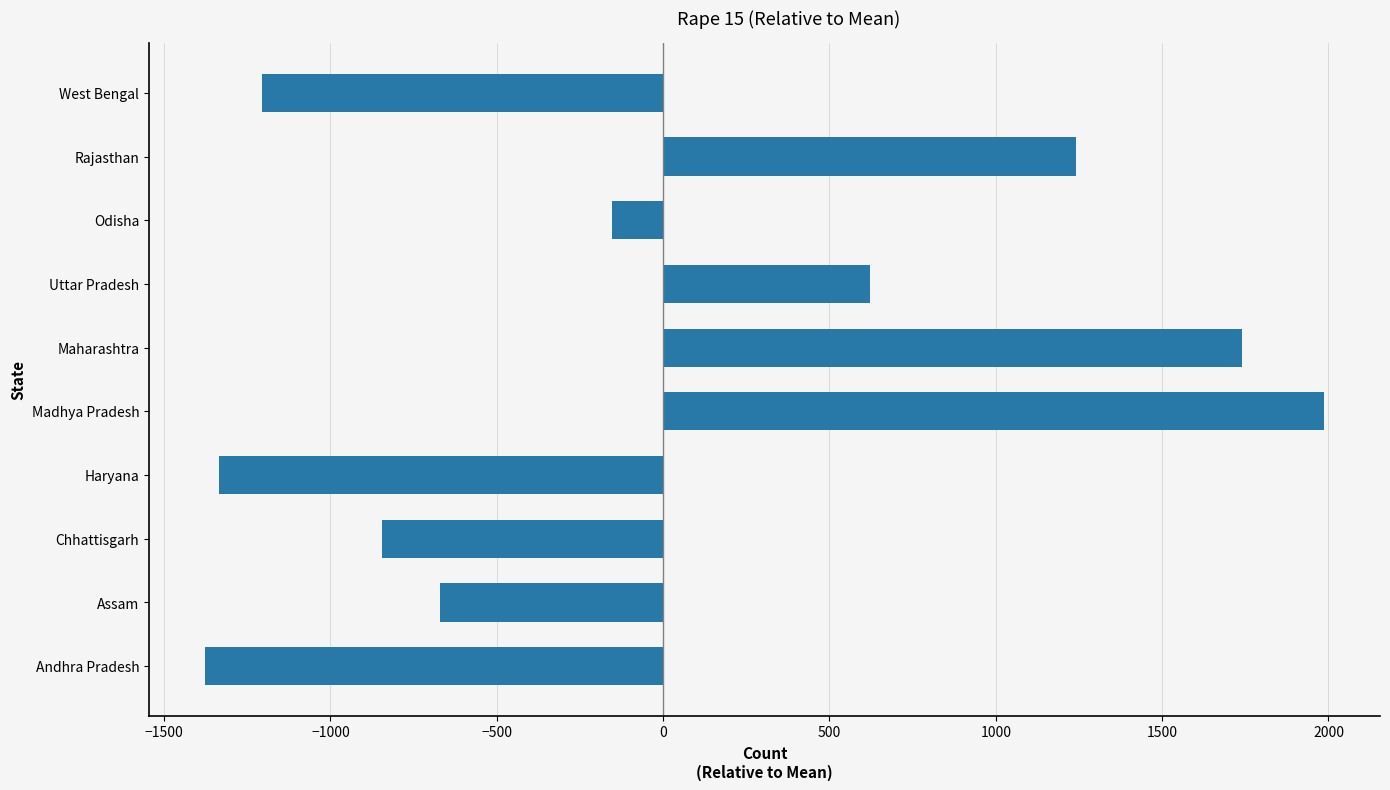

Is it true that the value at Uttar Pradesh is 970.4?

False